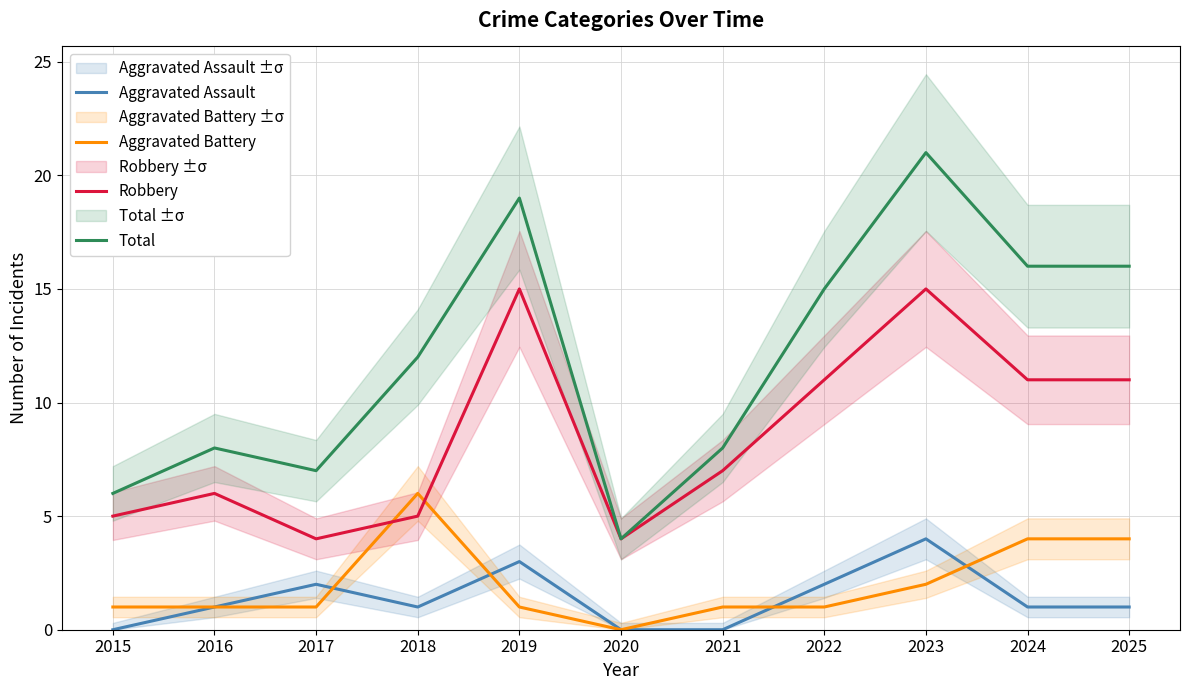

In Aggravated Battery, how many points are higher than both neighbors (excluding endpoints)?

1